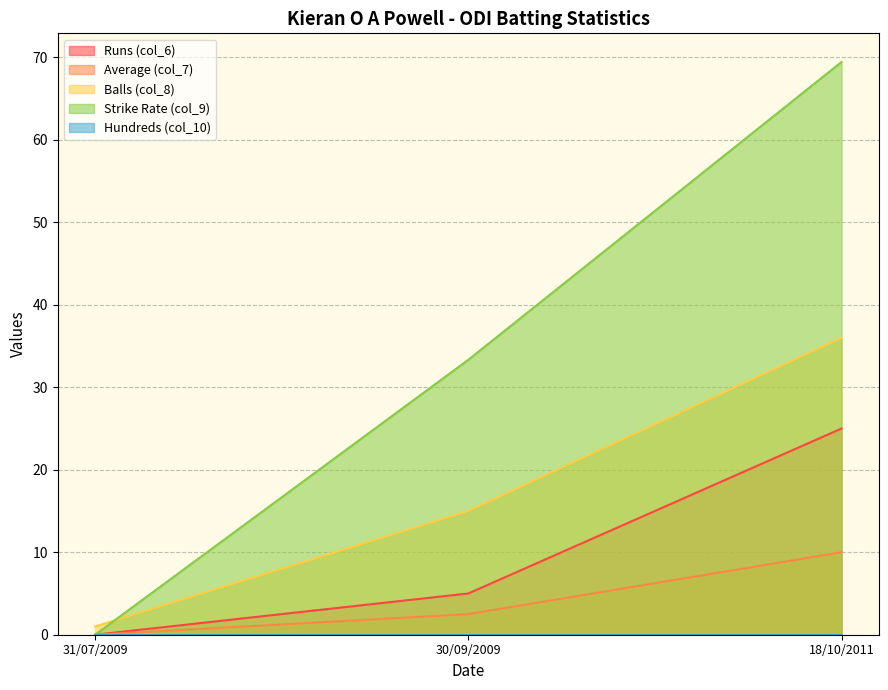

How many values in the Balls (col_8) series exceed 15?

1